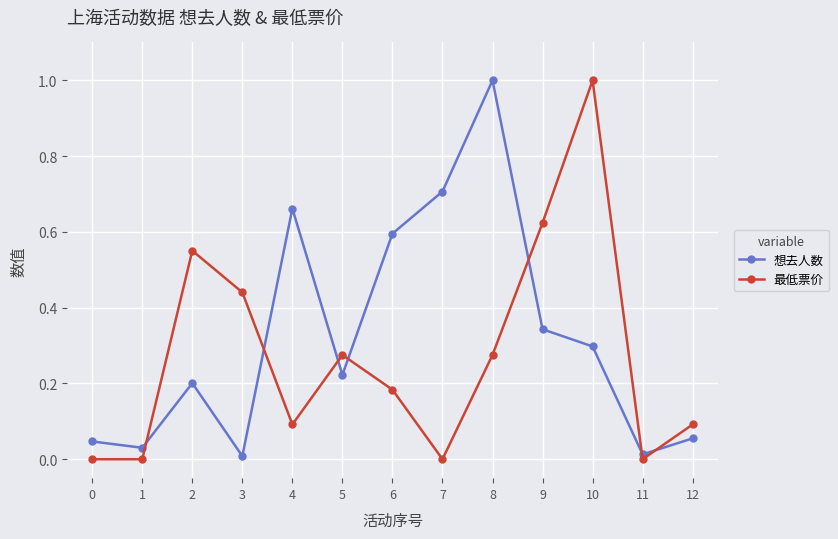

At which label does 想去人数 reach its peak?

8